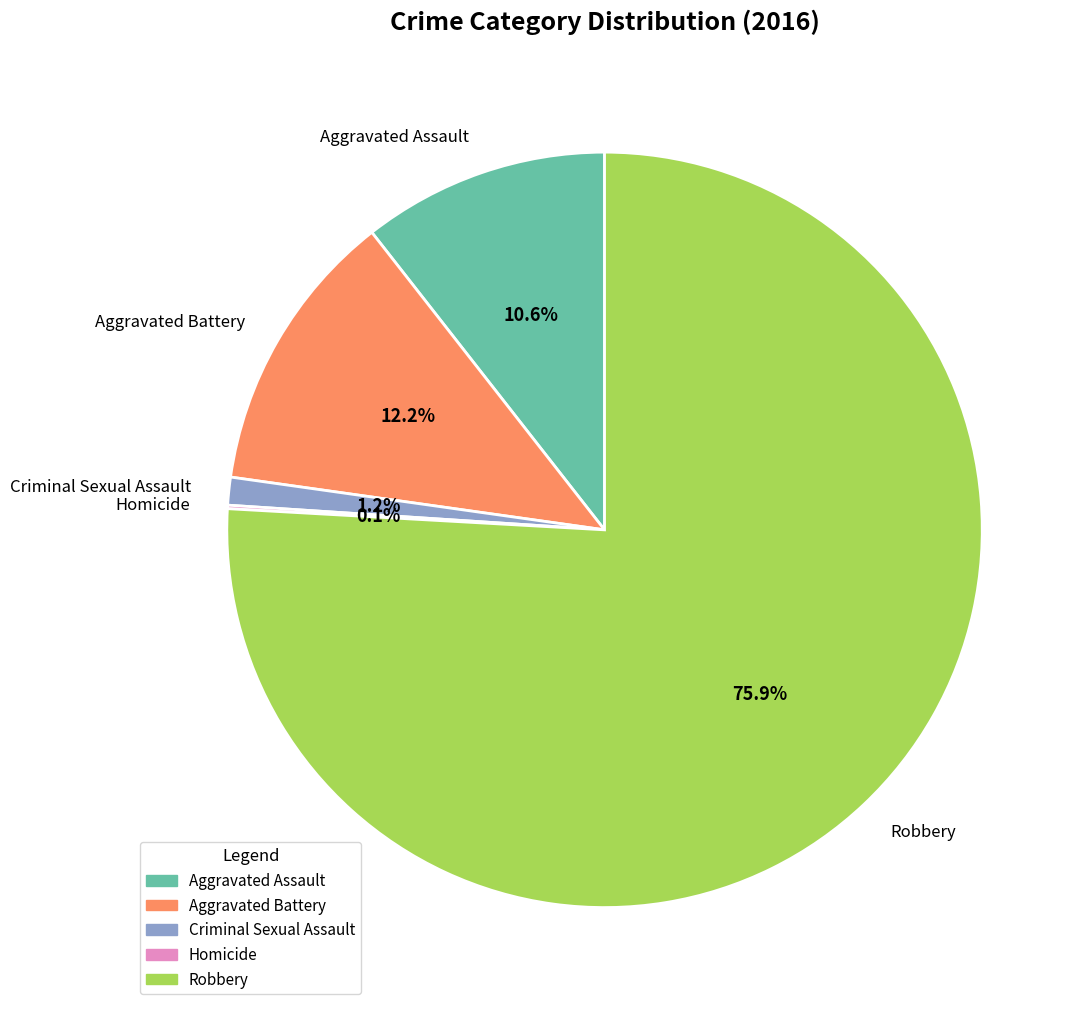

What portion of the pie excludes Aggravated Battery?

87.8%